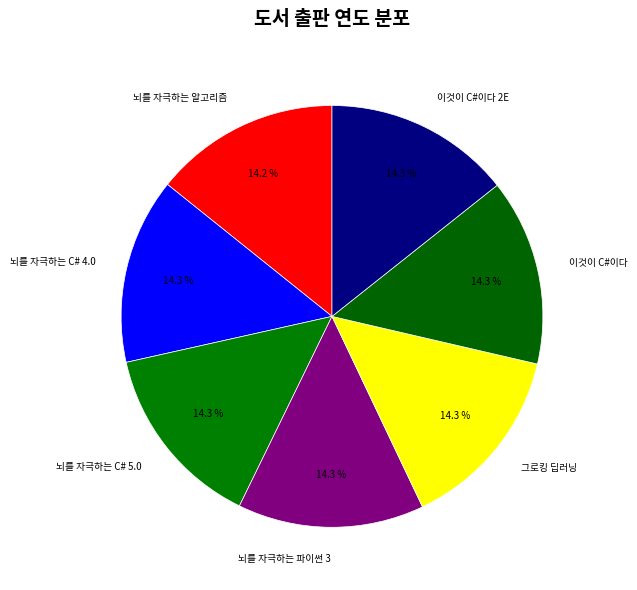

What is the total percentage of 뇌를 자극하는 C# 5.0 and 뇌를 자극하는 파이썬 3?

28.6%